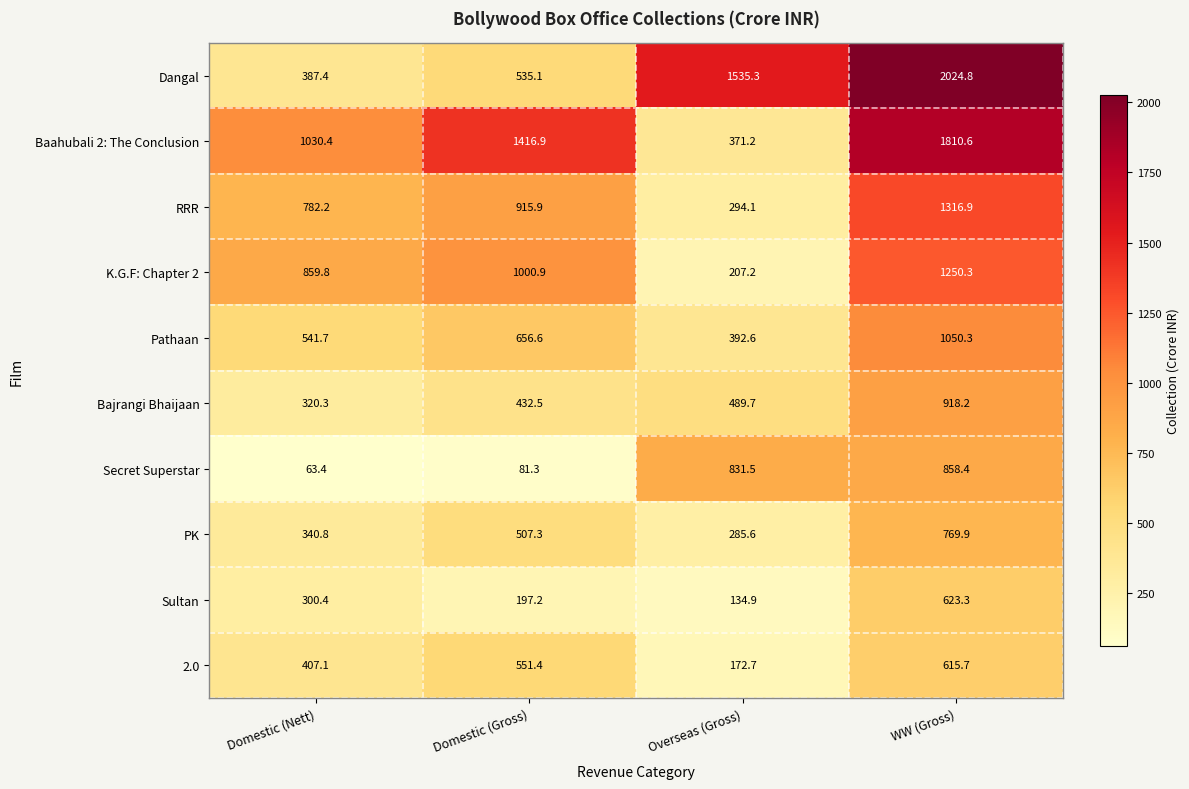

What is the average value of the 2.0 series?

436.7